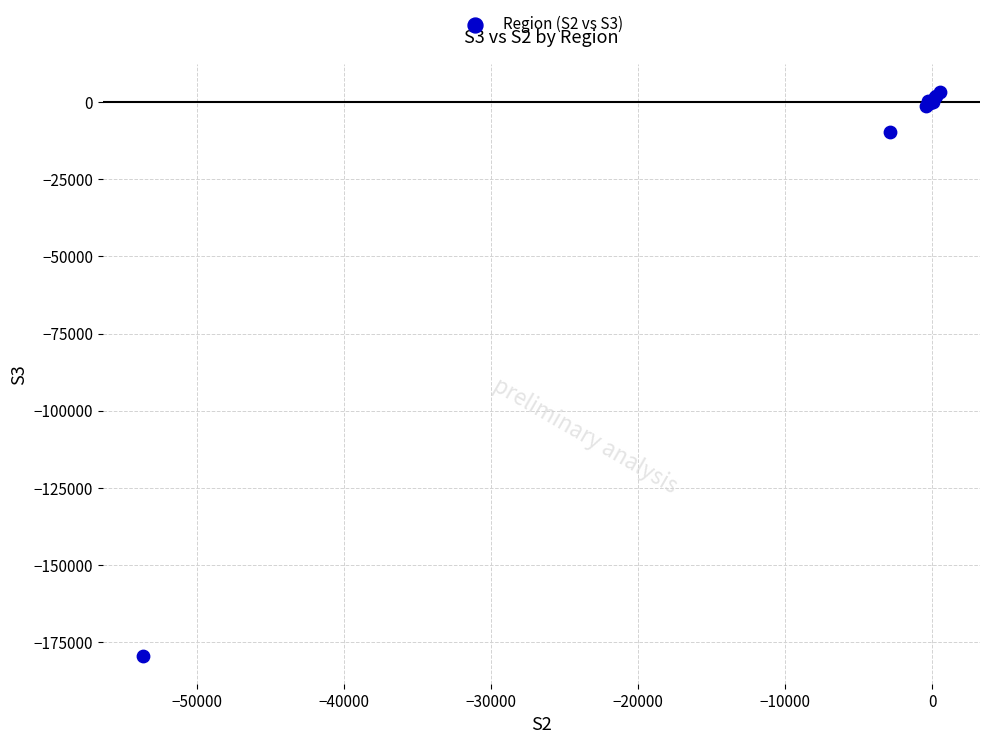

What Y value in the scatter plot is closest to -88061?

-9672.6